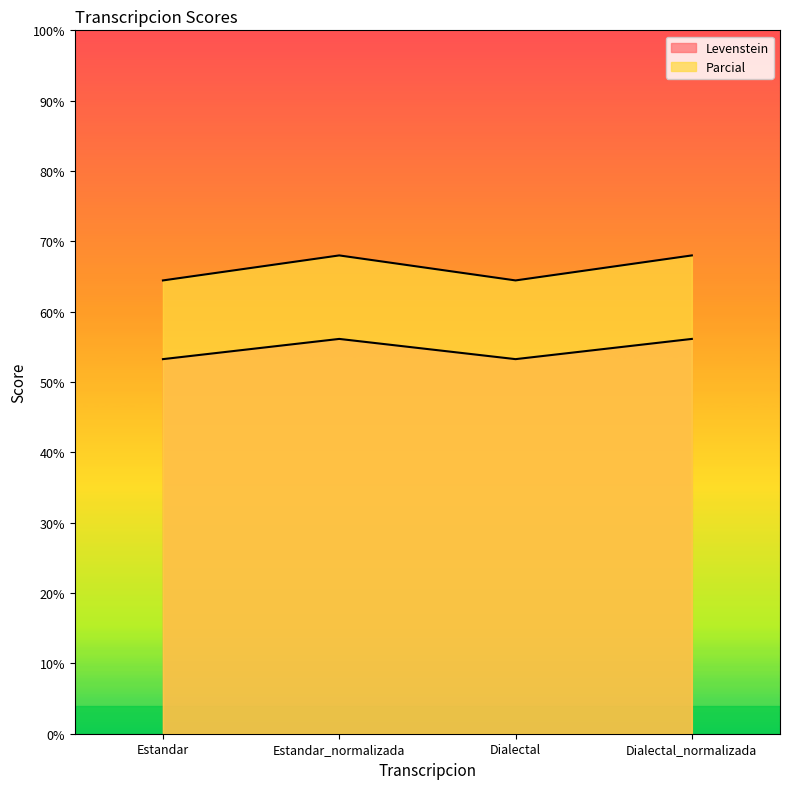

How many series are shown in this chart?

2